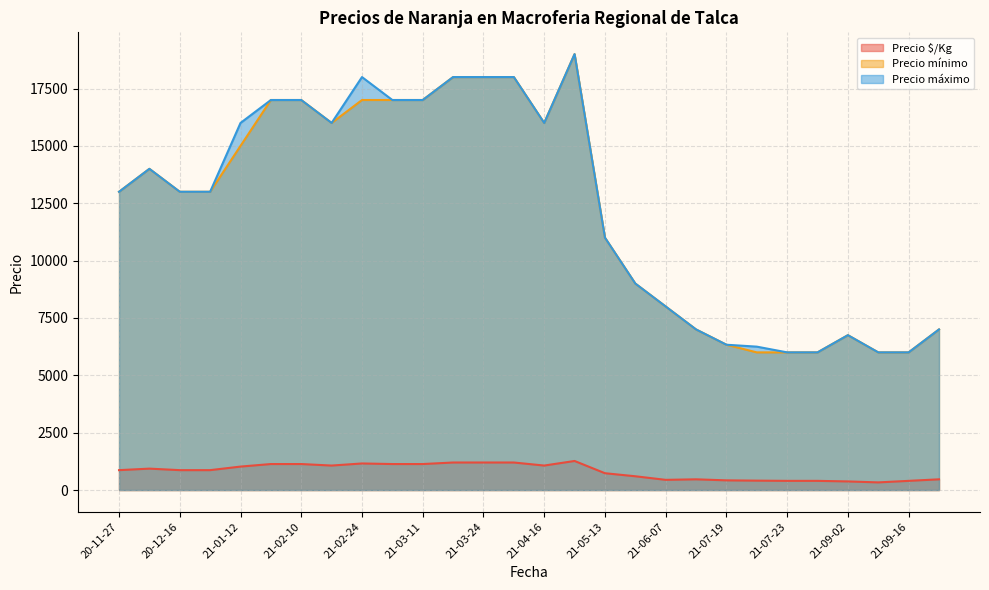

At which label is Precio $/Kg closest to 866?

2020-11-27